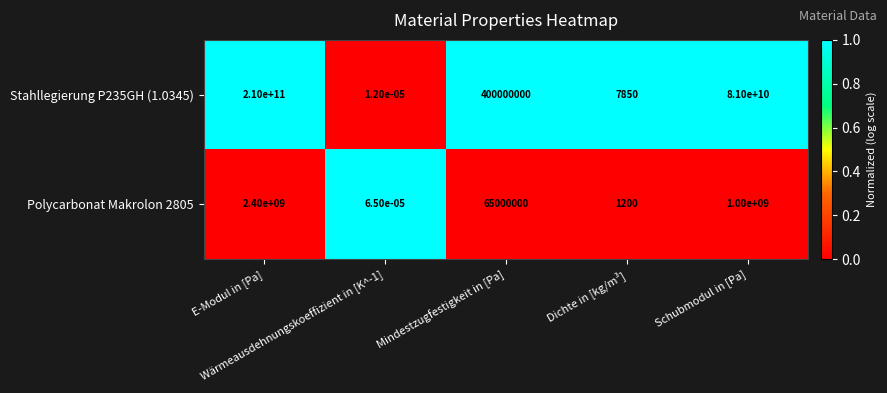

Which series has the largest range (max minus min)?

Stahllegierung P235GH (1.0345)